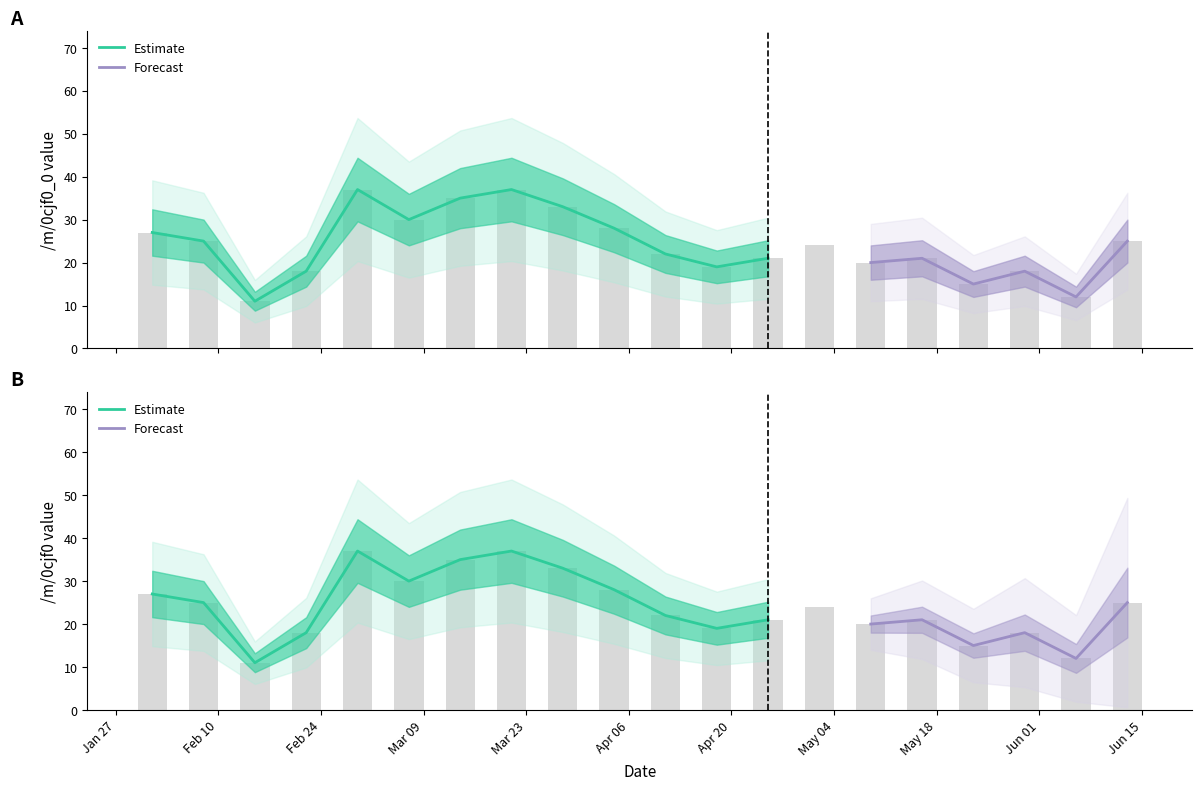

What is the value of the /m/0cjf0 bar at the 17th from the left?

15